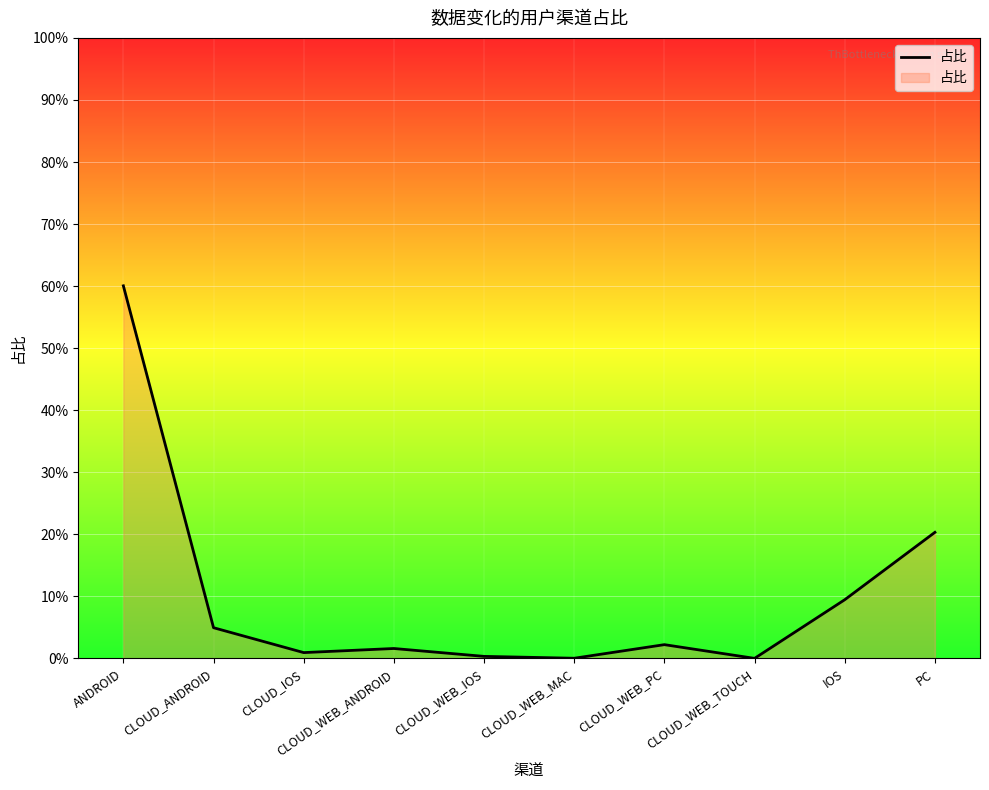

What position from the right is CLOUD_WEB_PC?

4